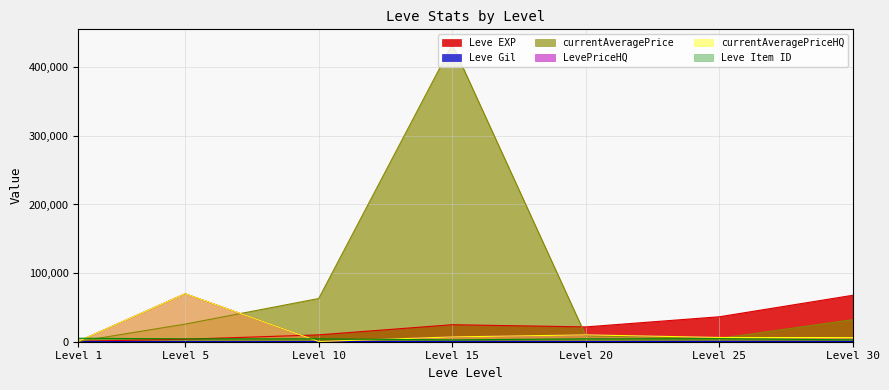

Rank the series at Level 20 from lowest to highest value.

Leve Gil, Leve Item ID, currentAveragePrice, LevePriceHQ, currentAveragePriceHQ, Leve EXP